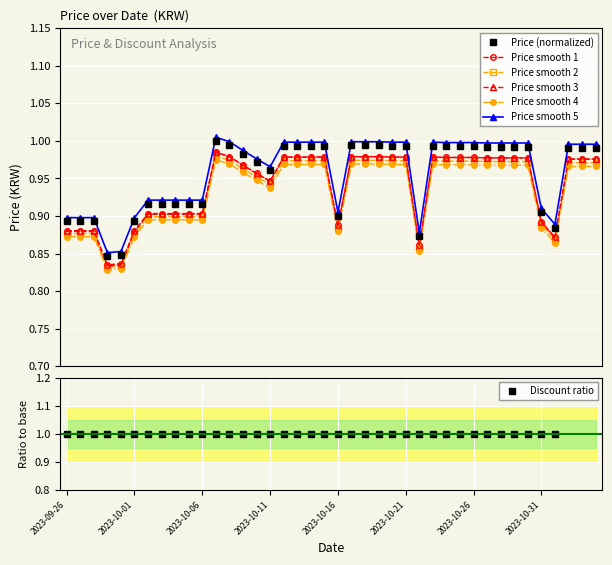

True or false: Price smooth 5 and Price smooth 3 intersect in this chart.

False